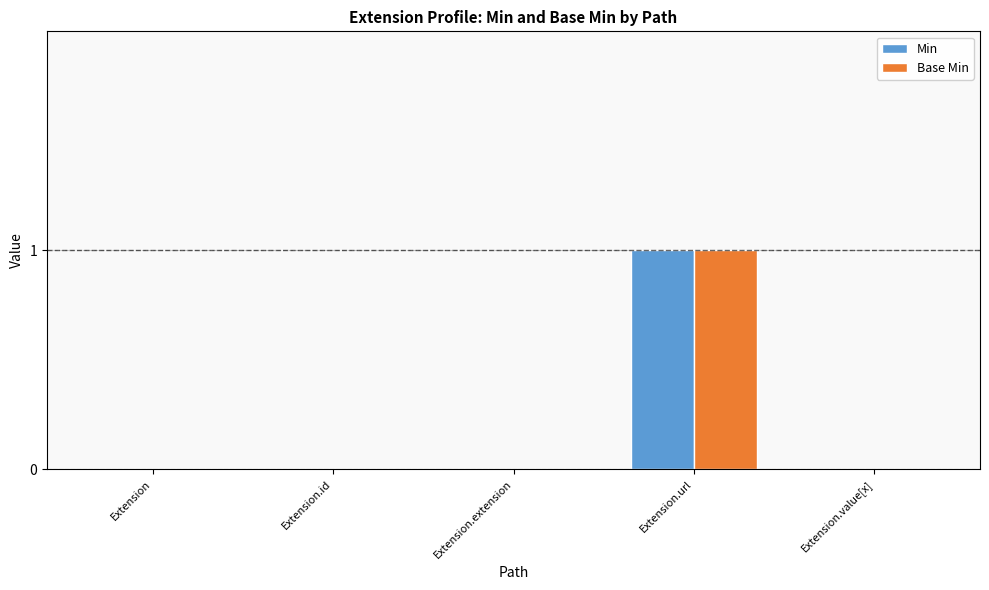

At which category is the sum across all series the highest?

Extension.url